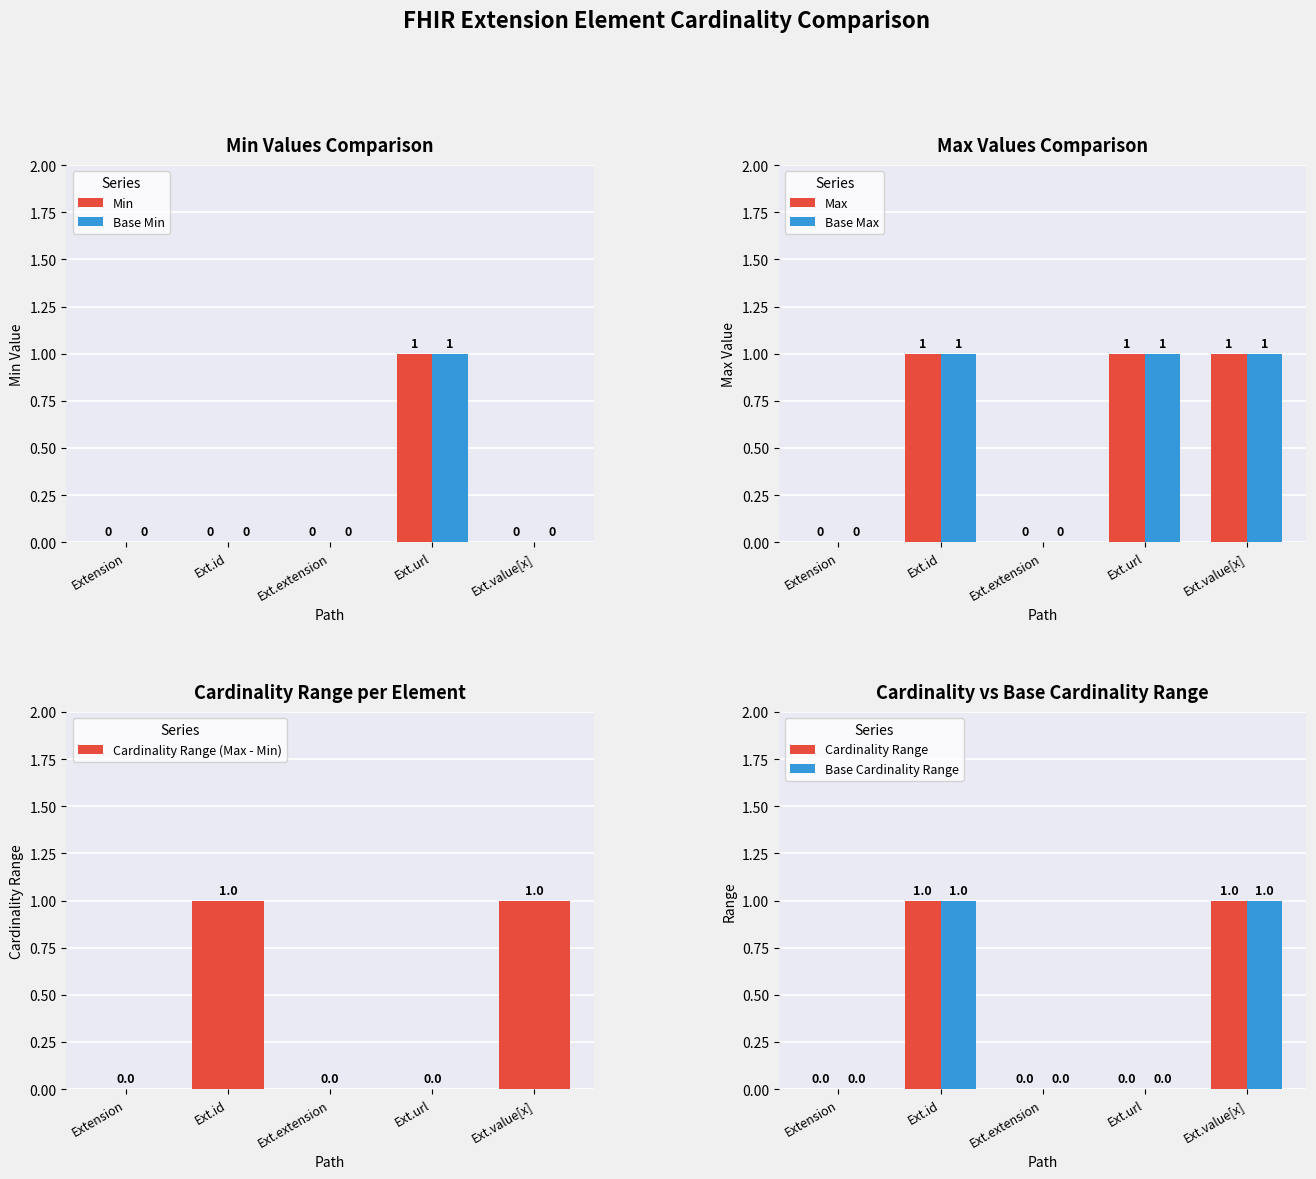

Which category has the lowest value across all series?

Extension